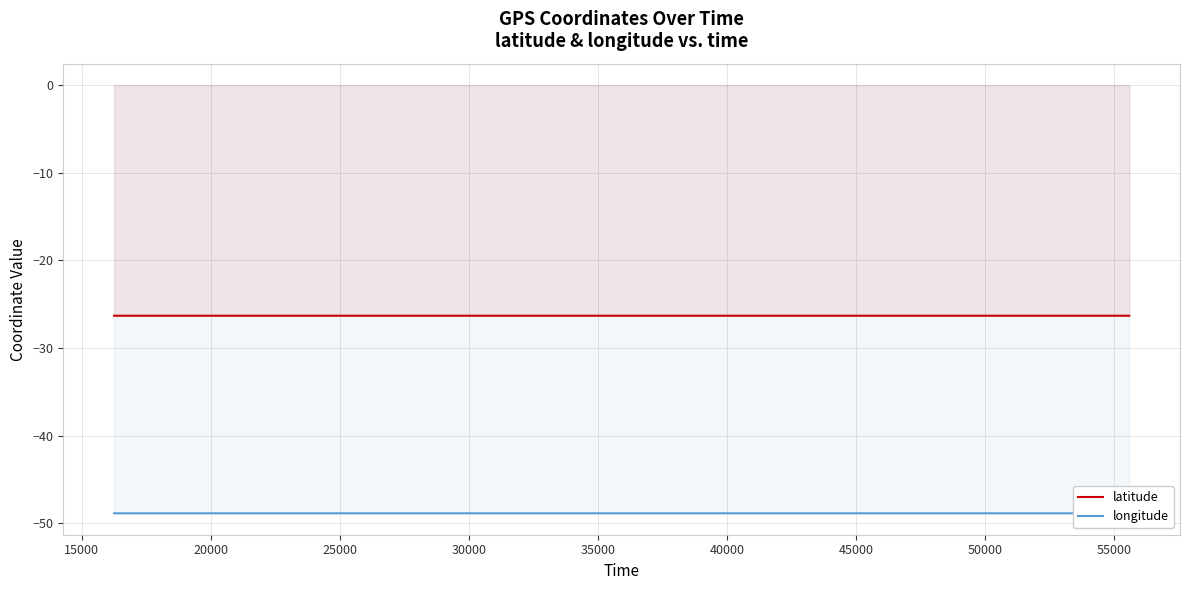

True or false: latitude and longitude intersect in this chart.

False